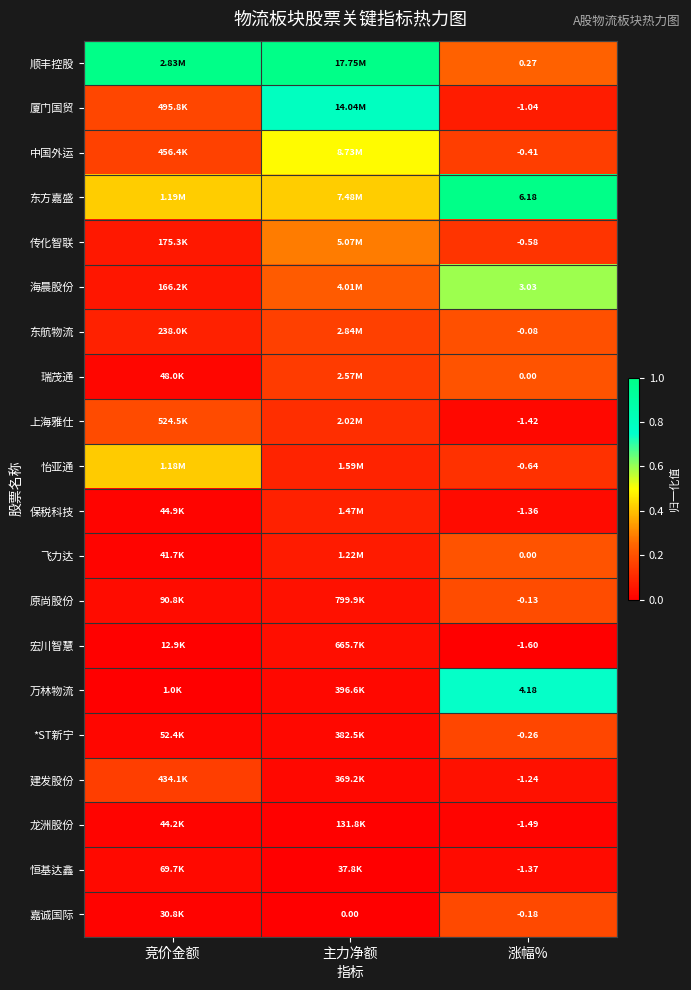

Rank the categories by 怡亚通 value from highest to lowest.

竞价金额, 涨幅%, 主力净额